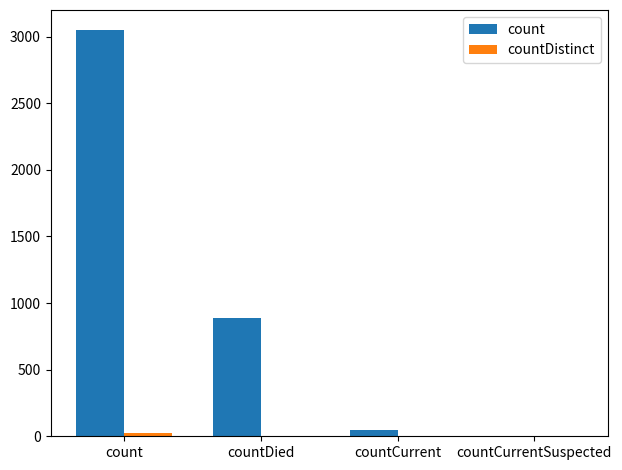

True or false: count has a value of 887 at countDied.

True